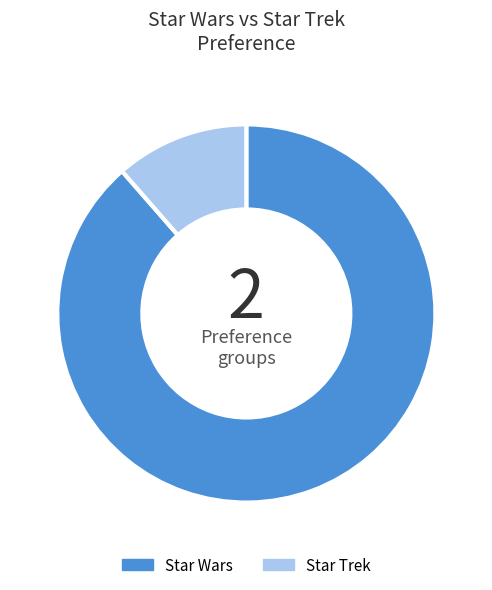

Does Star Trek account for over 50% of the chart?

No